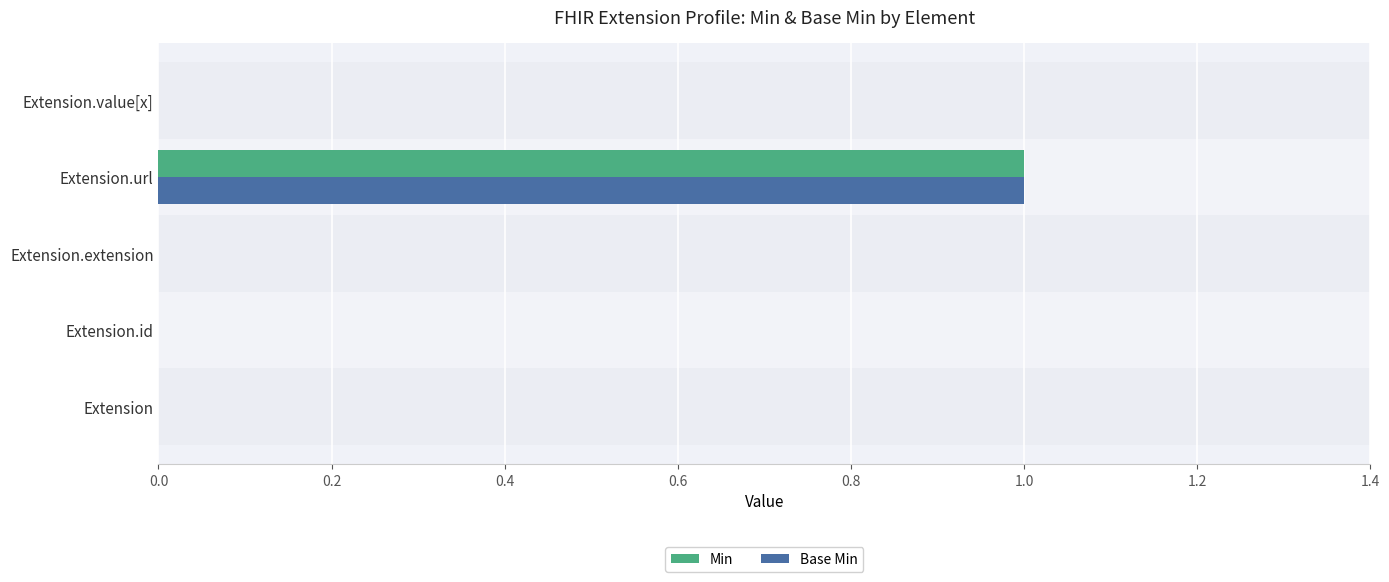

The value of Base Min at Extension.value[x] is -1. True or false?

False